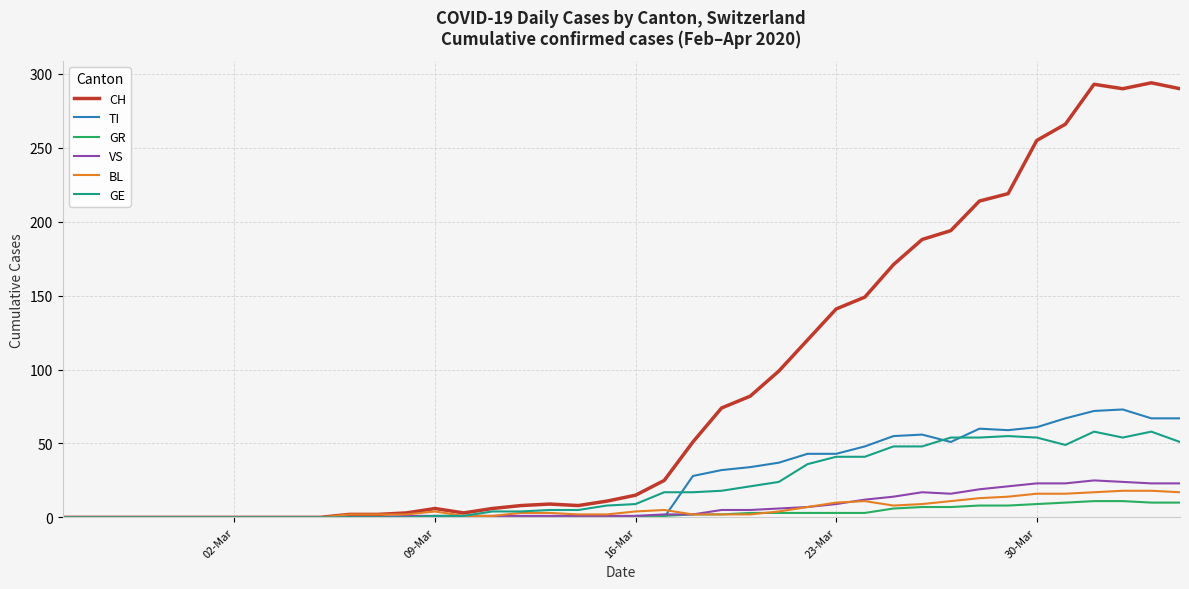

Which series has the largest range (max minus min)?

CH